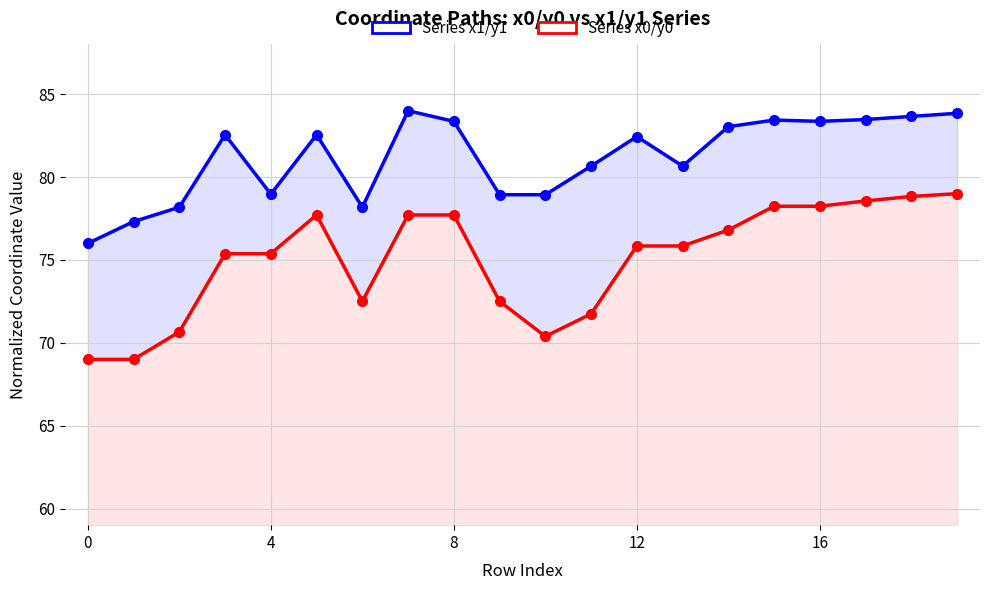

Rank the series by their average value, from lowest to highest.

Series x0/y0, Series x1/y1